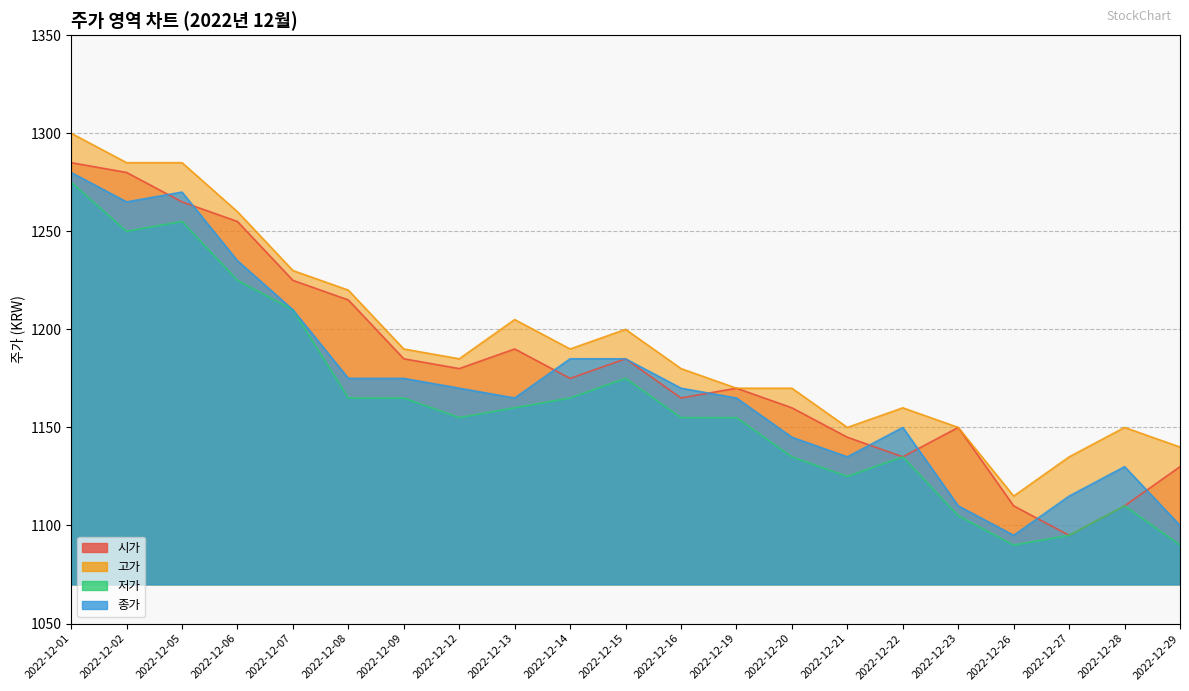

Rank the series by their average value, from lowest to highest.

저가, 종가, 시가, 고가